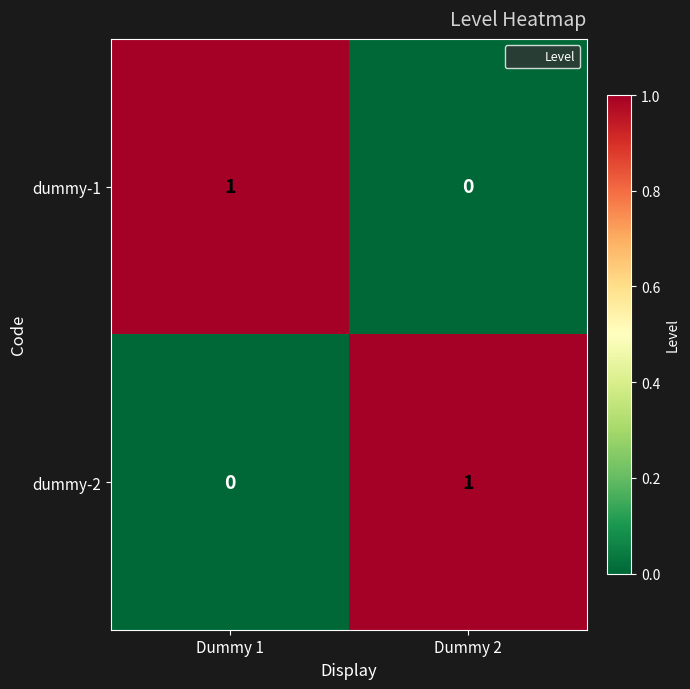

At how many categories does at least one series exceed 0?

2